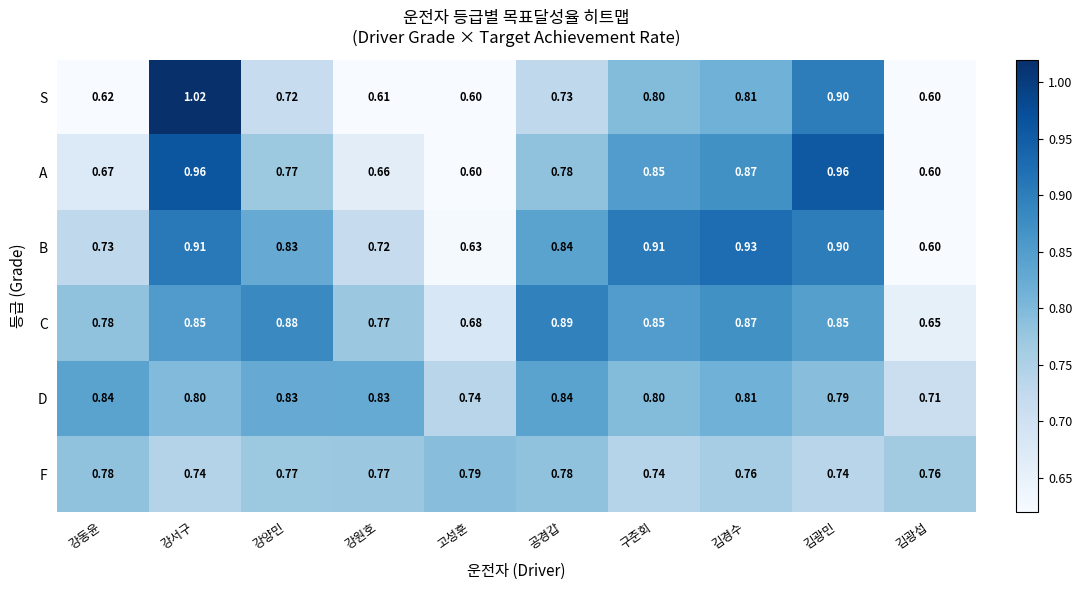

List the series in order of their peak value, highest first.

S, A, B, C, D, F